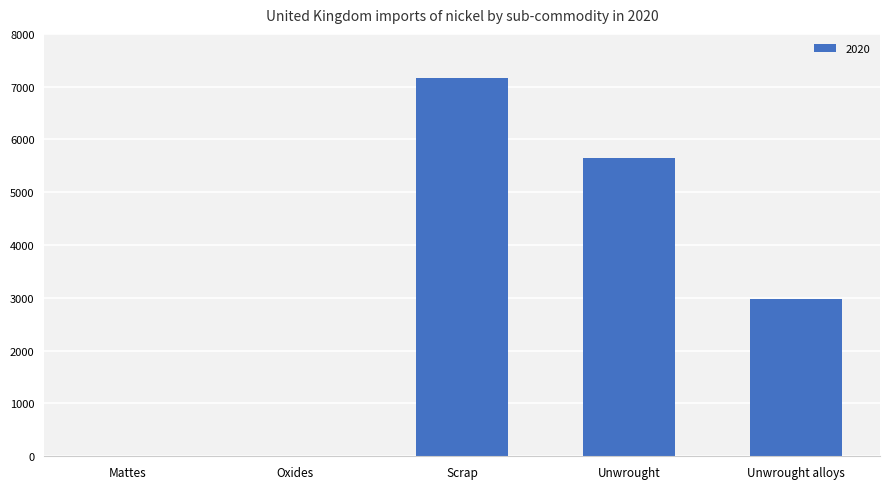

At which category does the chart reach its peak across all series?

Scrap